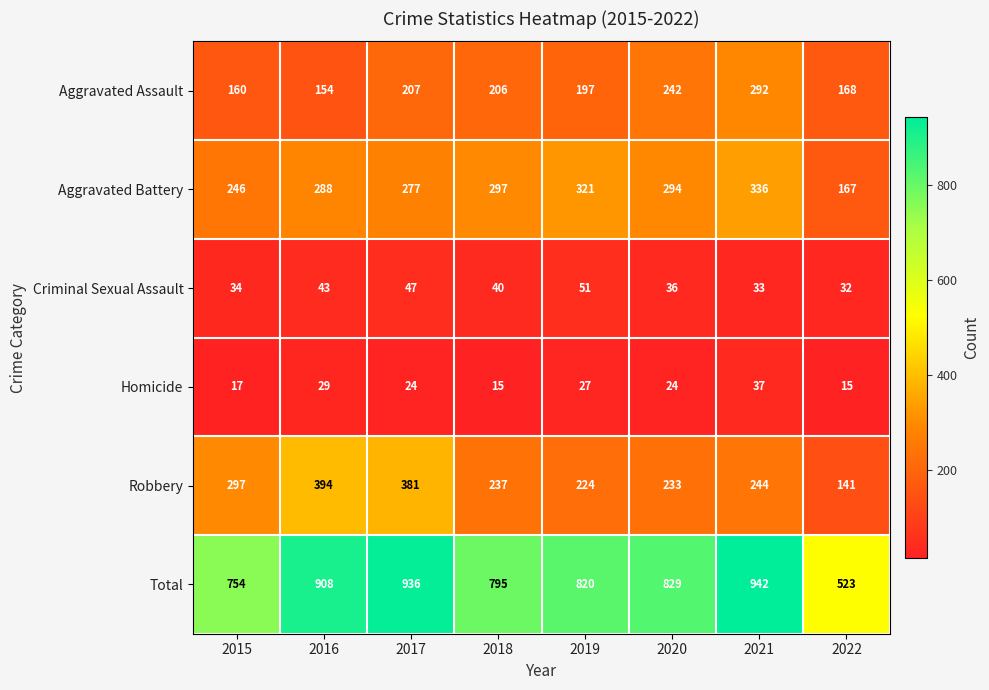

How many distinct data groups are displayed?

6